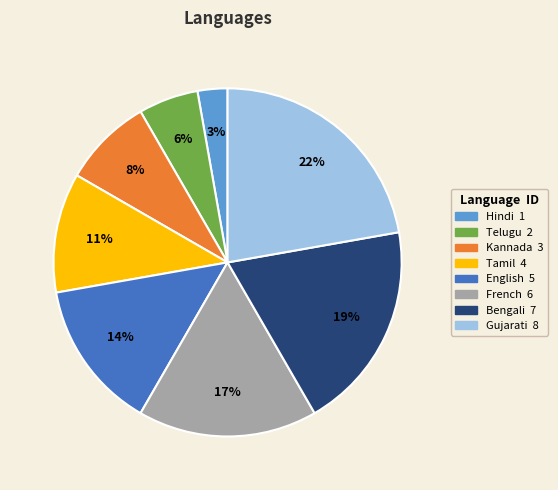

True or false: Hindi accounts for 8% of the total.

False